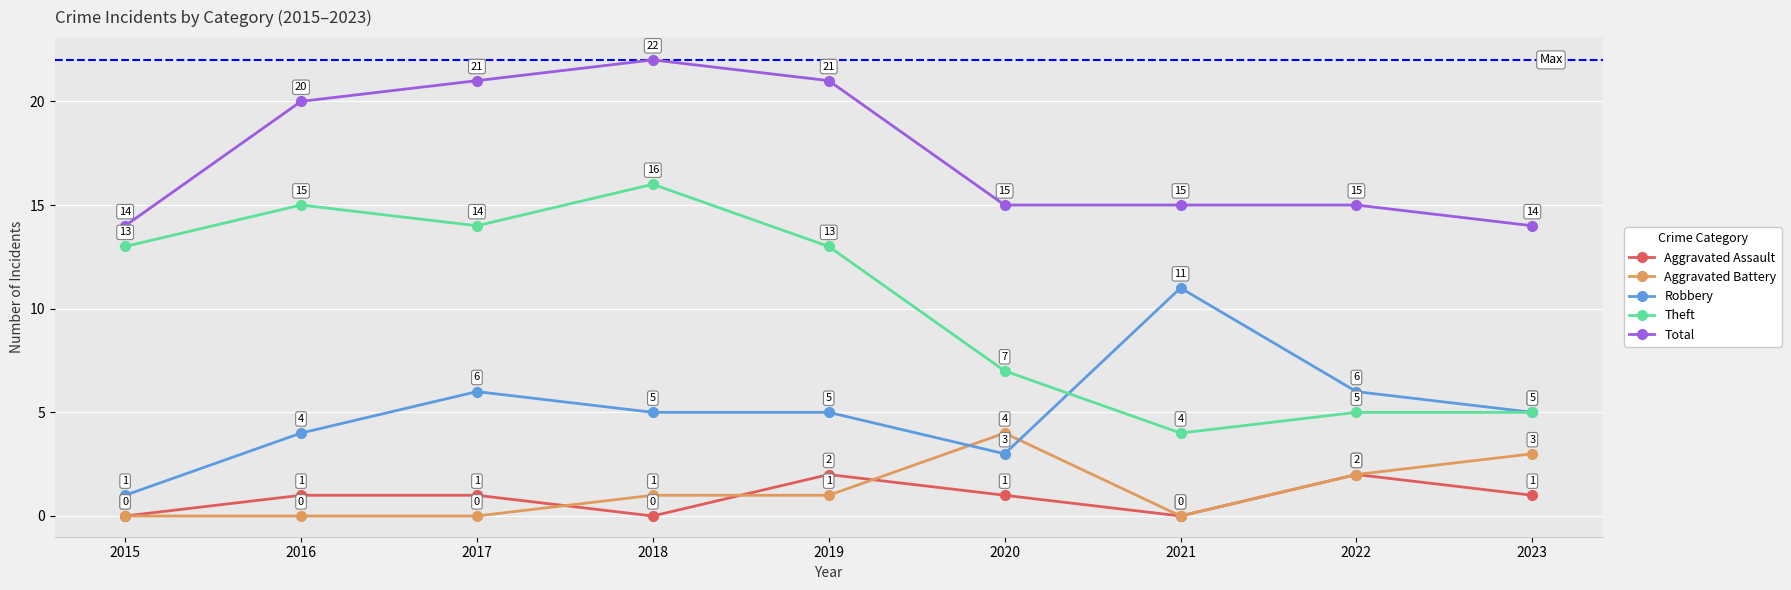

Reading left to right, extract all data points from this chart.

Aggravated Assault: 0	1	1	0	2	1	0	2	1
Aggravated Battery: 0	0	0	1	1	4	0	2	3
Robbery: 1	4	6	5	5	3	11	6	5
Theft: 13	15	14	16	13	7	4	5	5
Total: 14	20	21	22	21	15	15	15	14